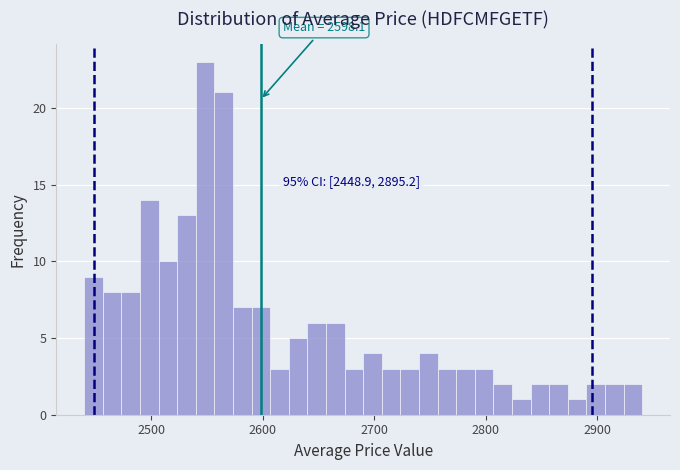

Read against the x-axis, roughly where is the centre of the tallest bar?

2550